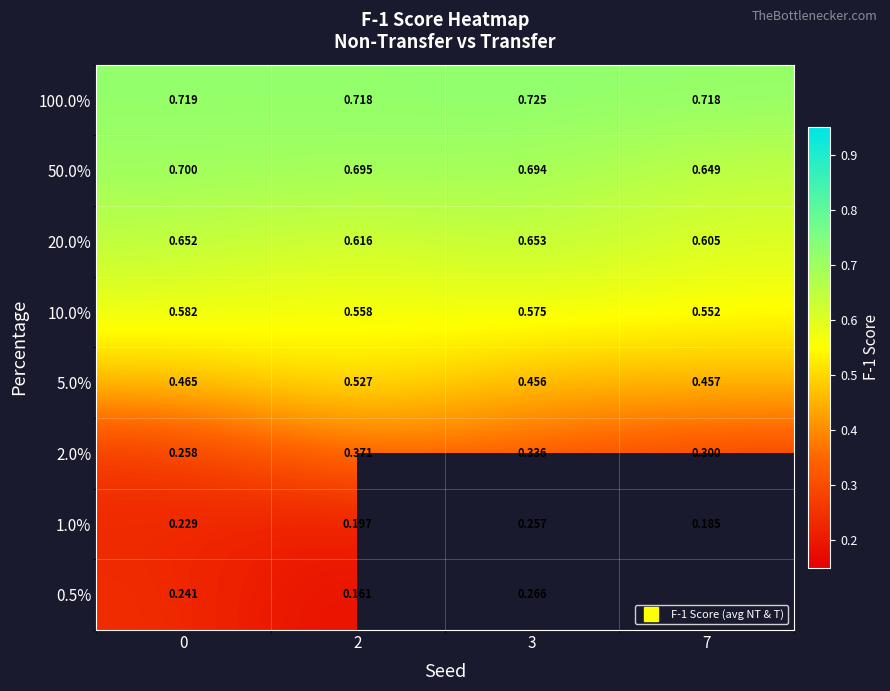

List the series in order of their peak value, lowest first.

1.0%, 0.5%, 2.0%, 5.0%, 10.0%, 20.0%, 50.0%, 100.0%